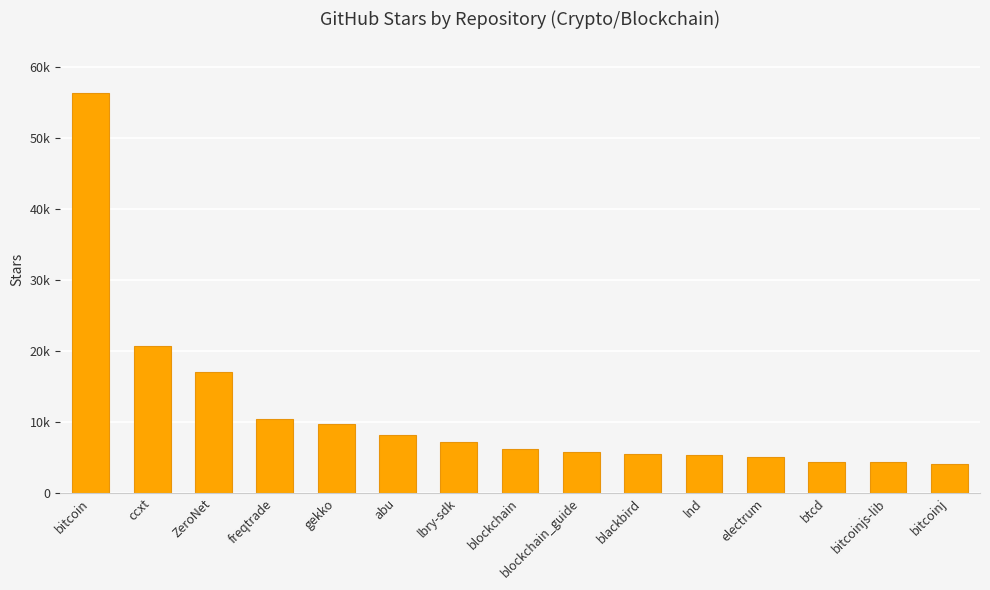

What position from the right is freqtrade?

12